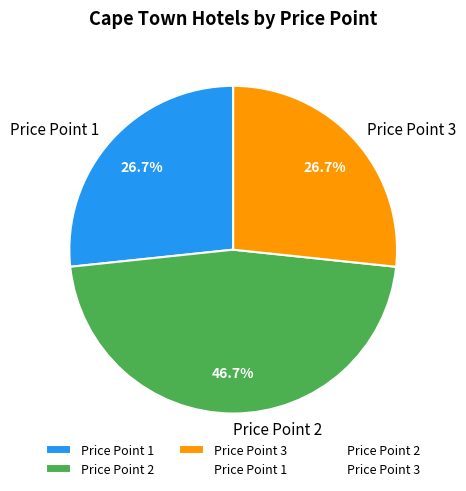

How much of the chart is everything except Price Point 2?

53.3%